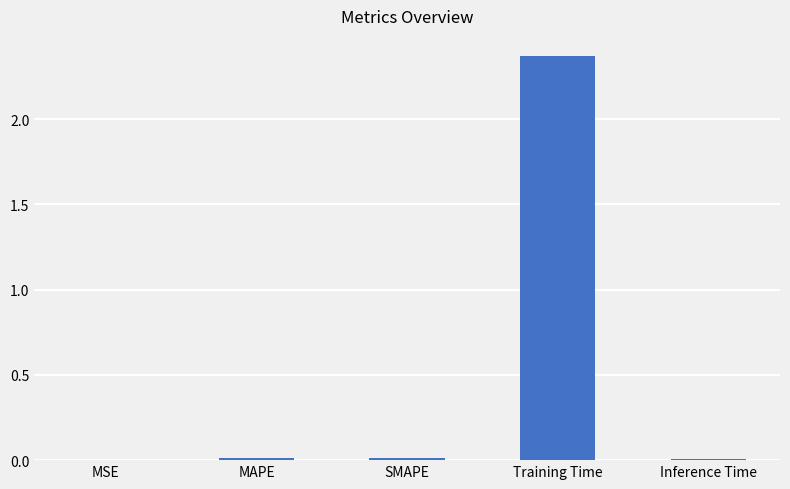

The value at Inference Time is 0.0. True or false?

True